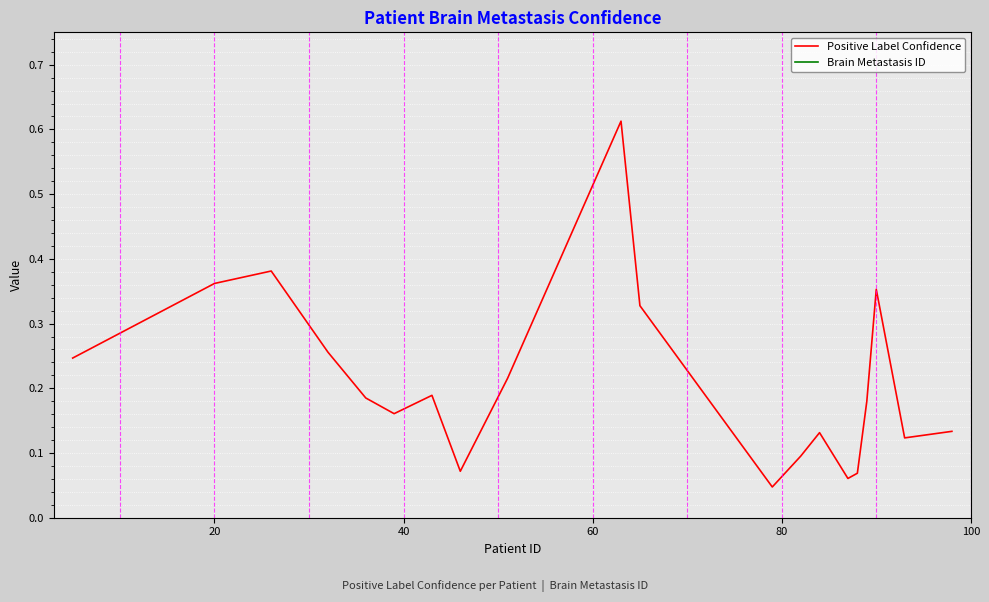

Reading right to left, what are all the values shown in this chart?

Positive Label Confidence: 0.1	0.1	0.4	0.2	0.1	0.1	0.1	0.1	0.0	0.3	0.6	0.2	0.1	0.2	0.2	0.2	0.3	0.4	0.4	0.2
Brain Metastasis ID: 1.0	1.0	1.0	1.0	1.0	1.0	1.0	1.0	1.0	1.0	1.0	1.0	1.0	1.0	1.0	1.0	1.0	1.0	1.0	1.0